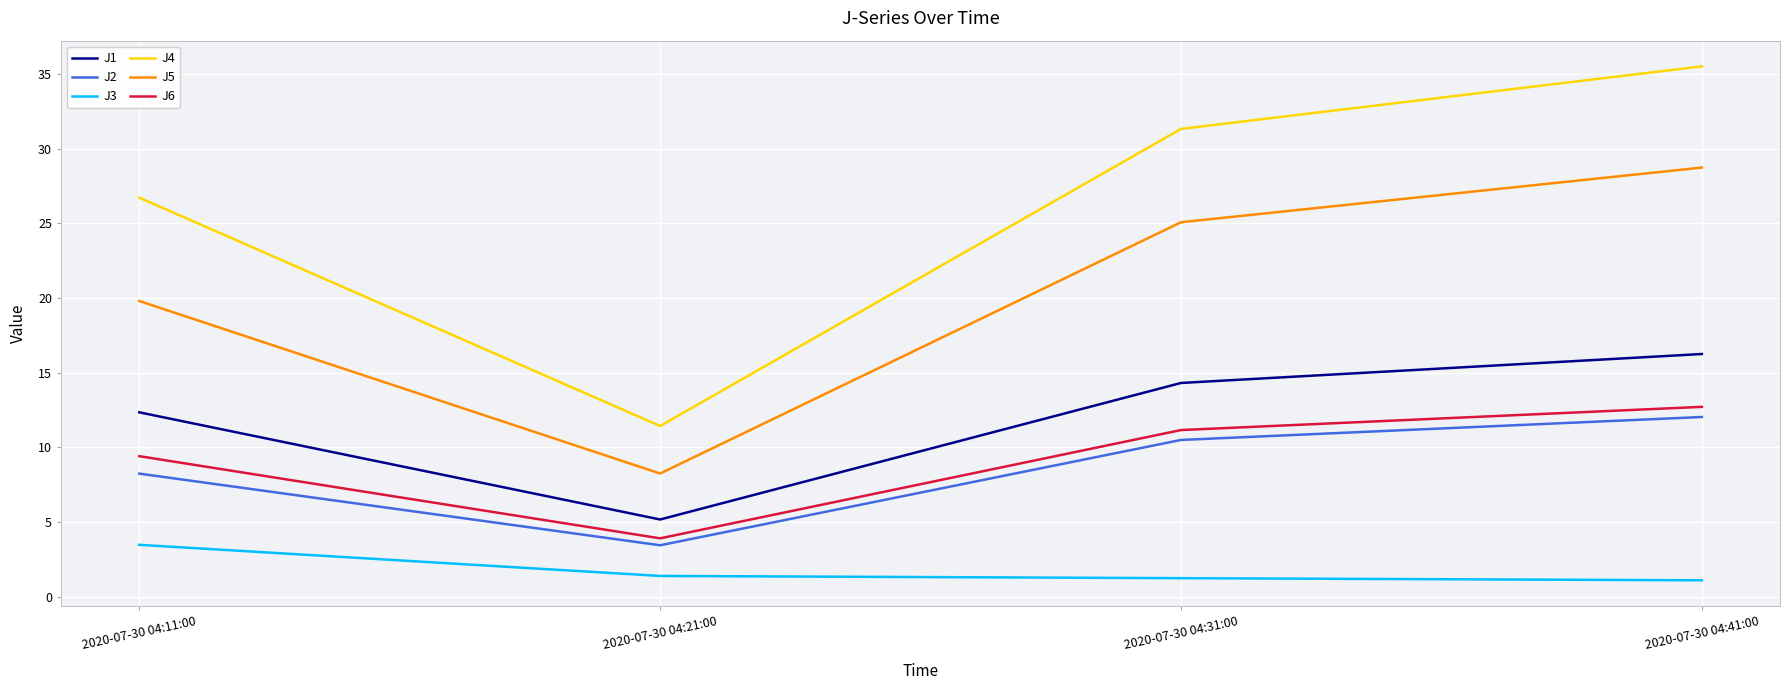

What is the difference between the maximum and minimum values in the J3 series?

2.4